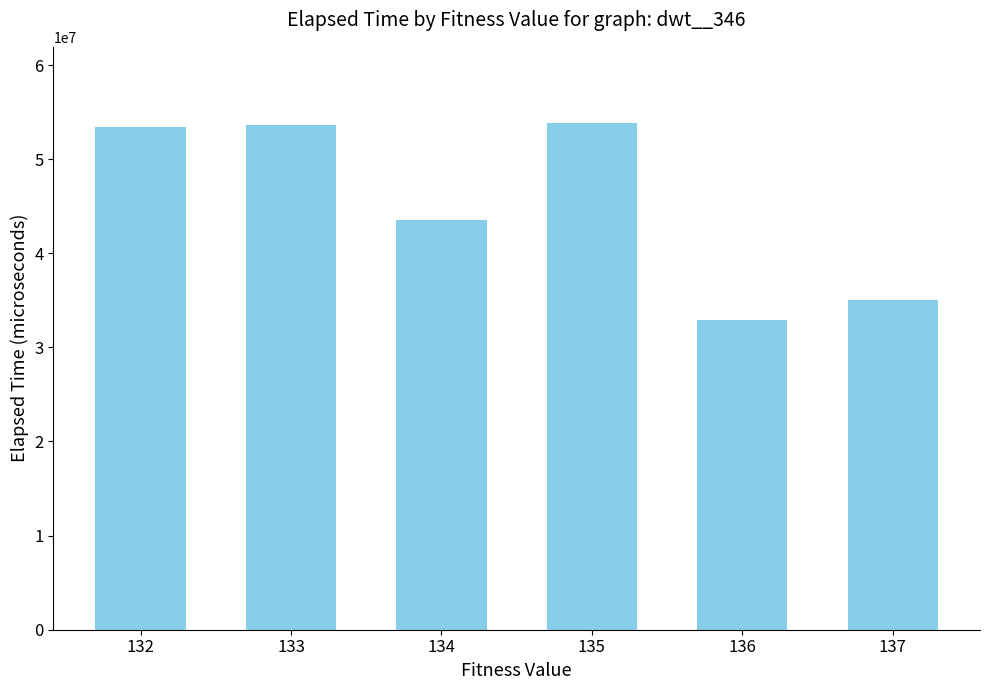

Is it true that the value at 136 is 49996522.8?

False